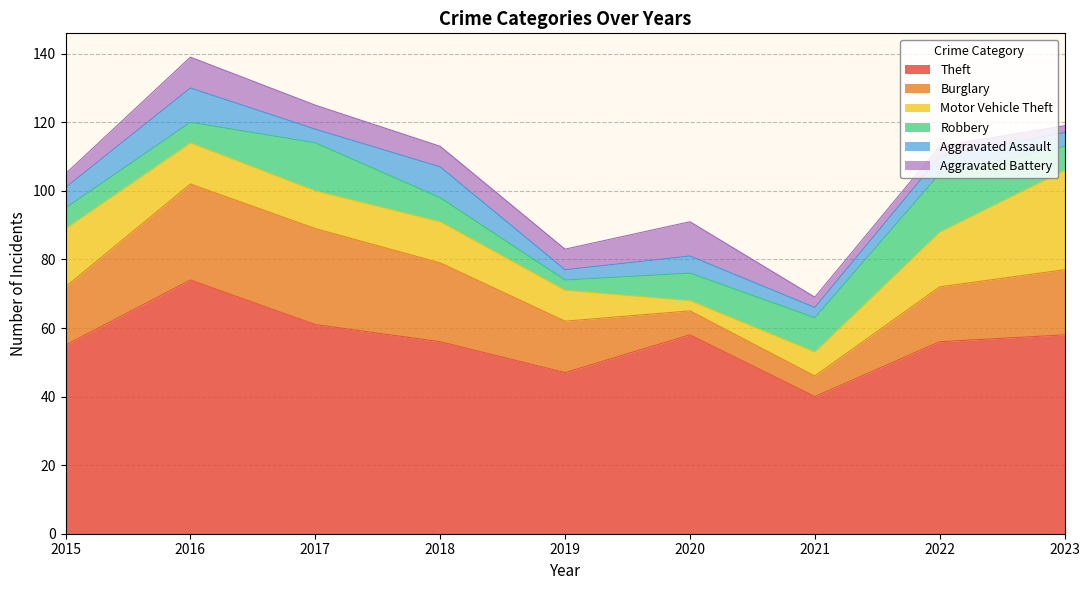

What is the value of the Robbery point at the 9th from the left?

7